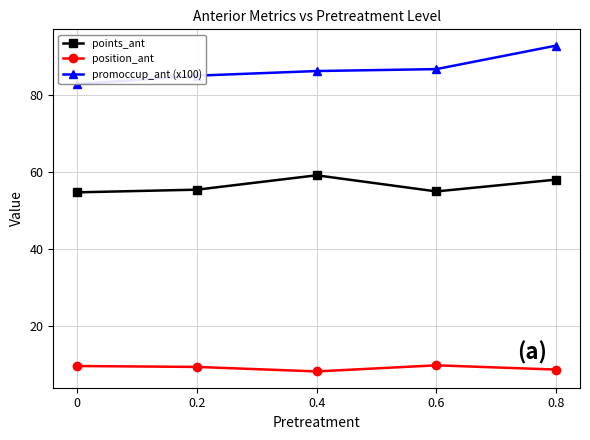

Rank the series at 0.4 from highest to lowest value.

promoccup_ant (x100), points_ant, position_ant